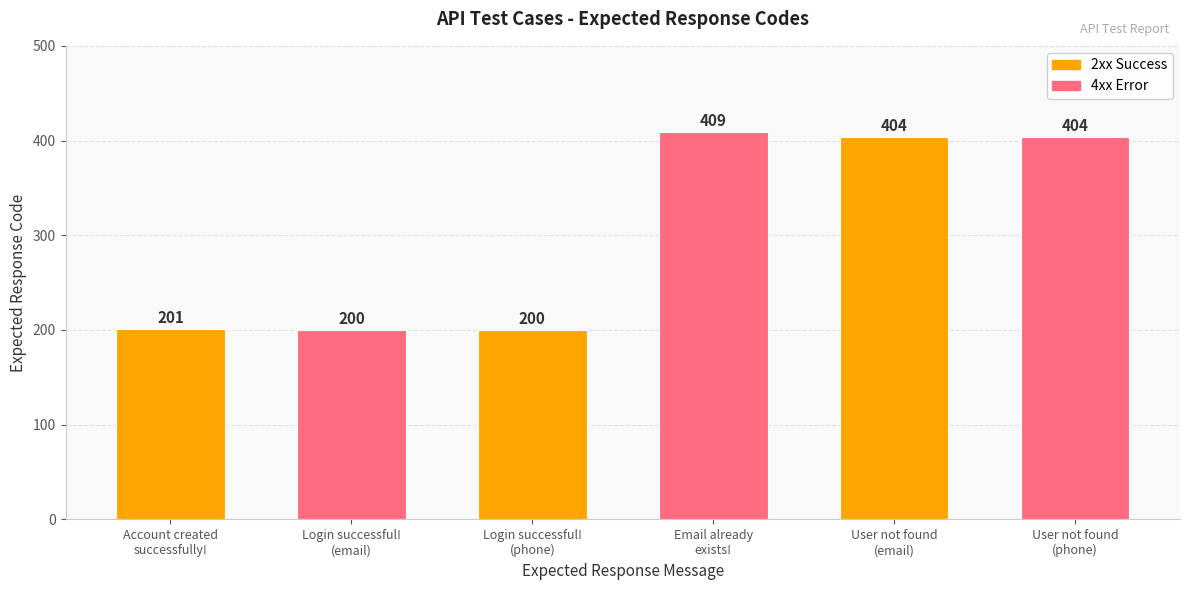

Reading left to right, list all the values displayed in this chart.

Account created
successfully!=201	Login successful!
(email)=200	Login successful!
(phone)=200	Email already
exists!=409	User not found
(email)=404	User not found
(phone)=404